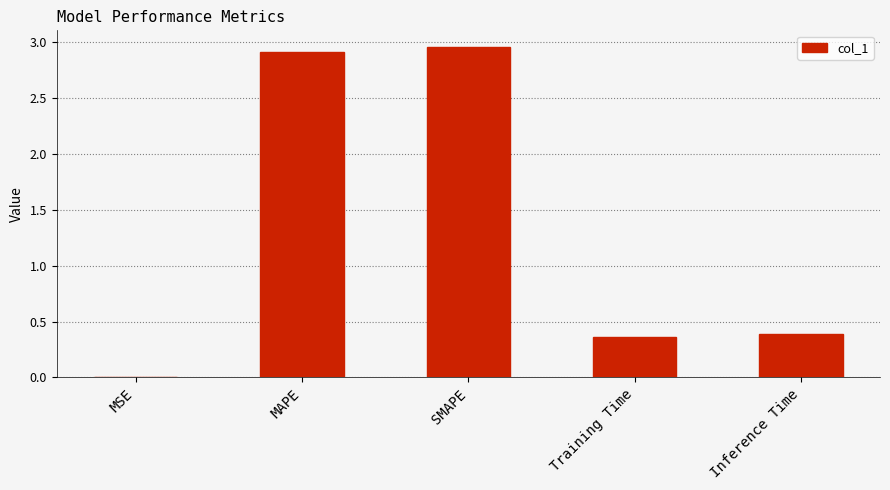

The value at MSE is 0.0. True or false?

True